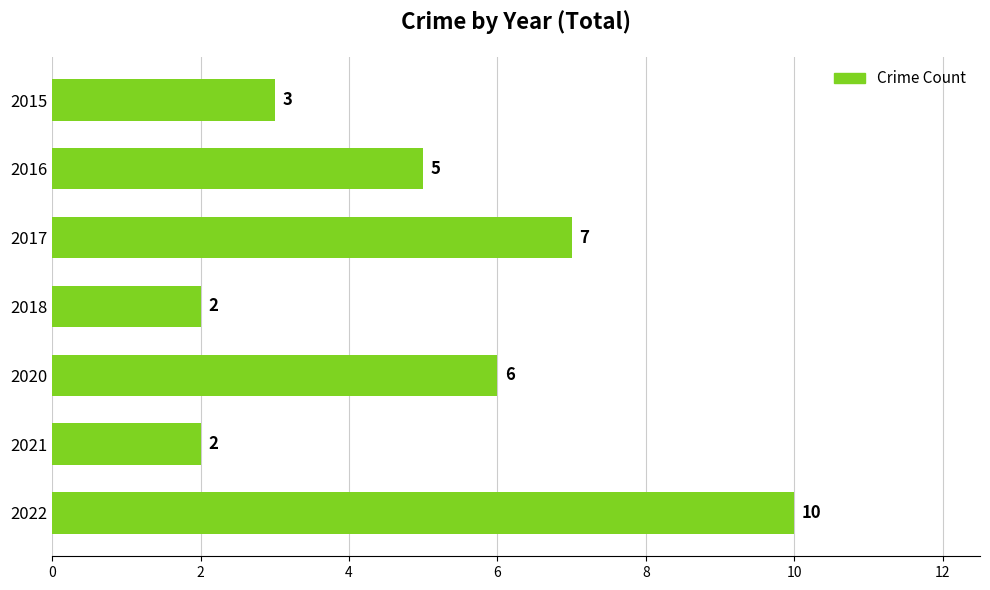

What is the value of the 1st bar from the top?

3